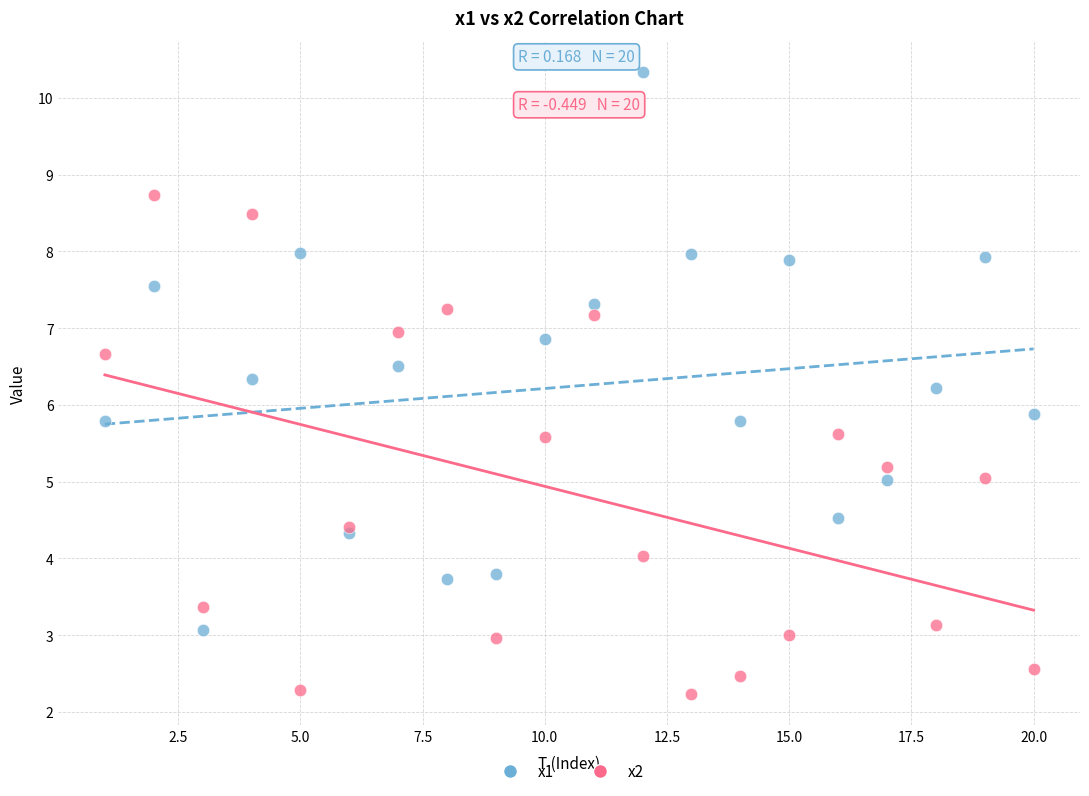

Which series contains the highest Y value?

x1